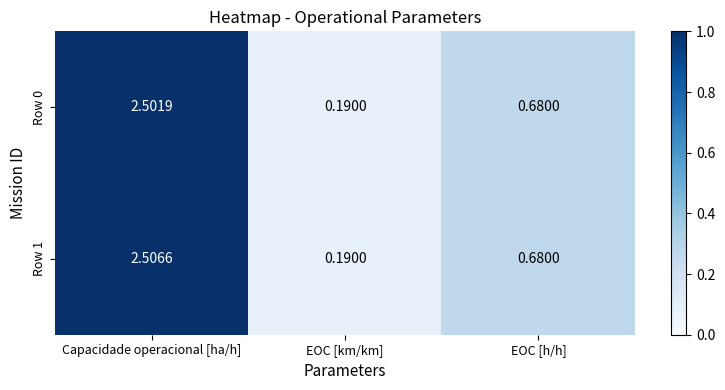

Which series has the largest total across all categories?

Row 1